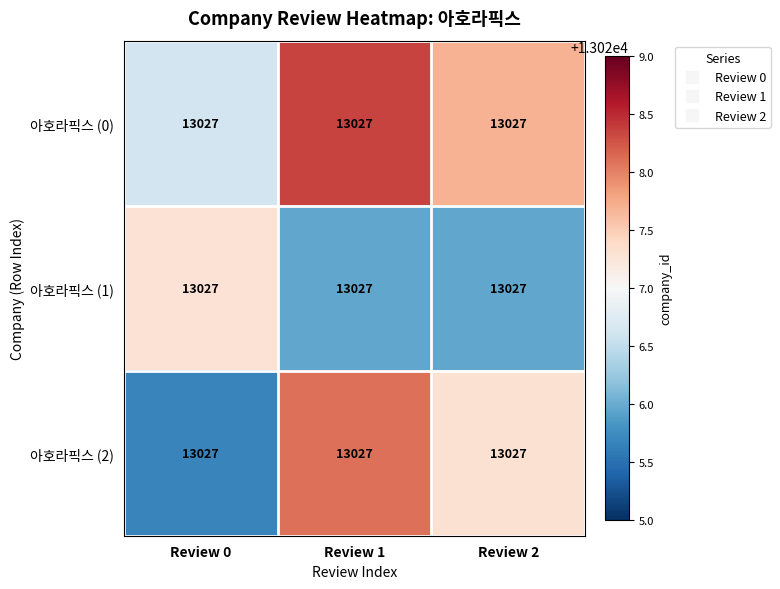

Where is 아호라픽스 (1) nearest to the value 13026?

Review 1